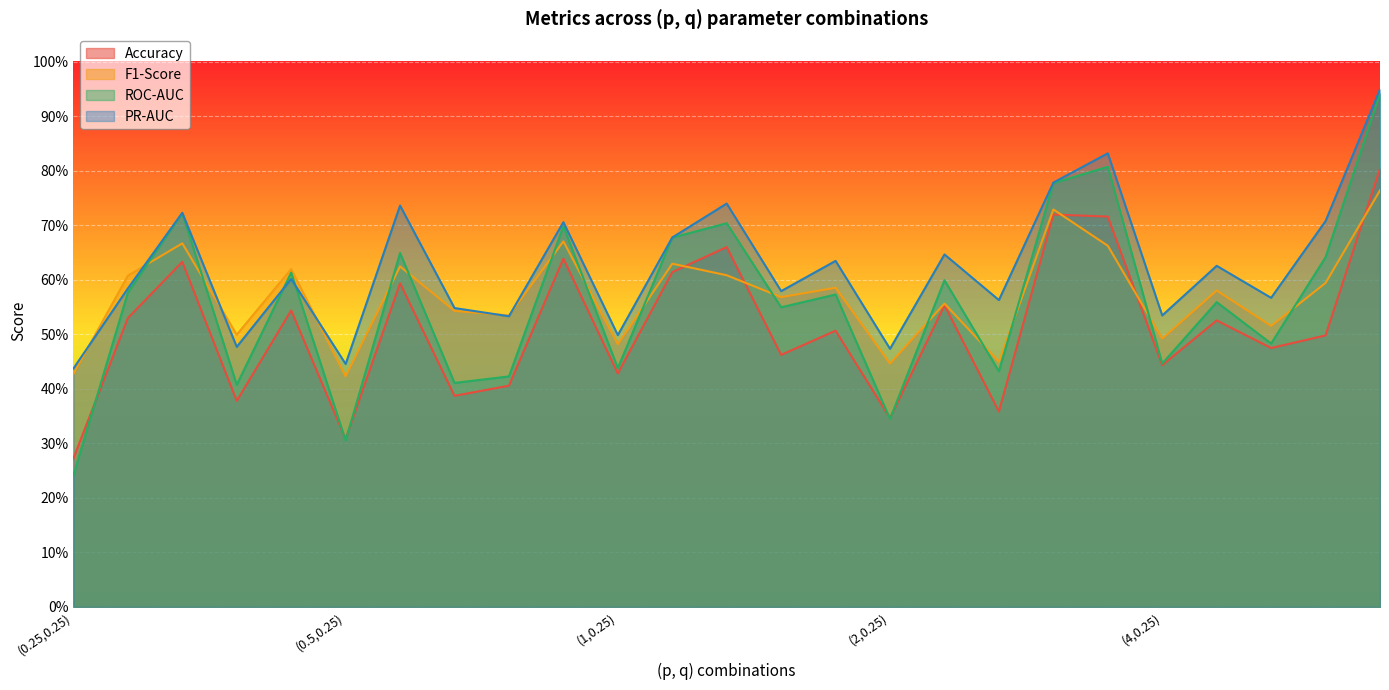

Rank the series at (4,1) from highest to lowest value.

PR-AUC, F1-Score, ROC-AUC, Accuracy